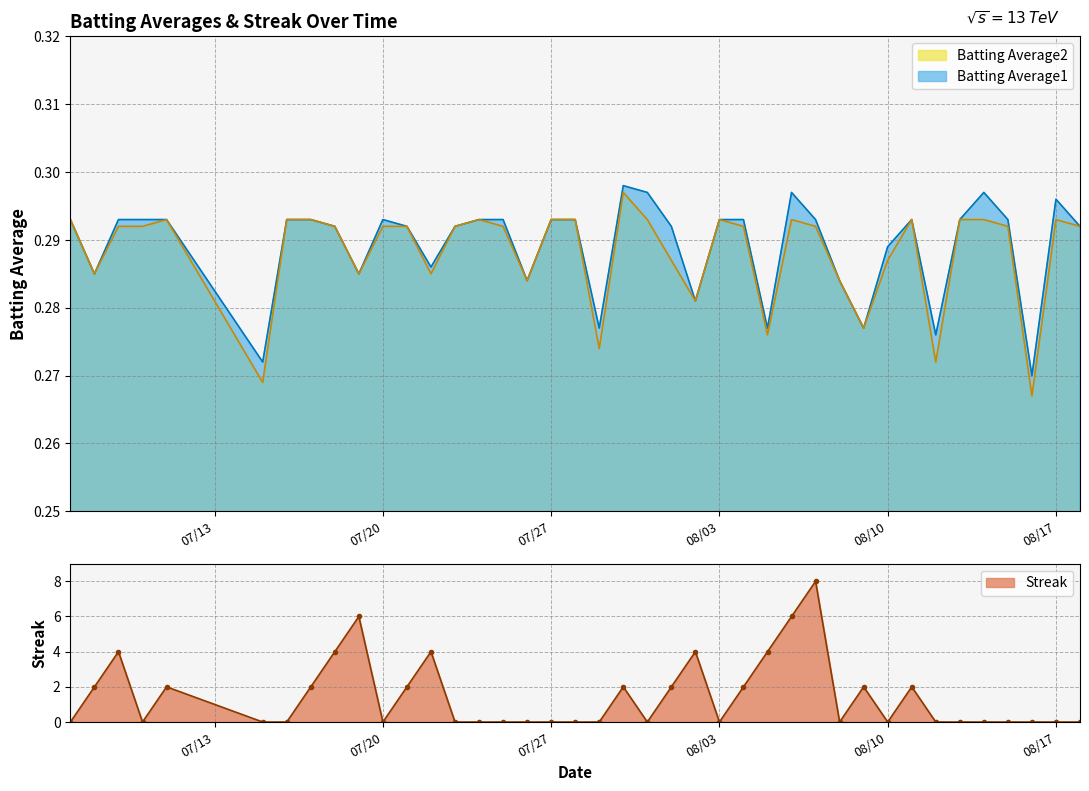

What is the difference between the highest and lowest values at 2010-07-29?

0.3